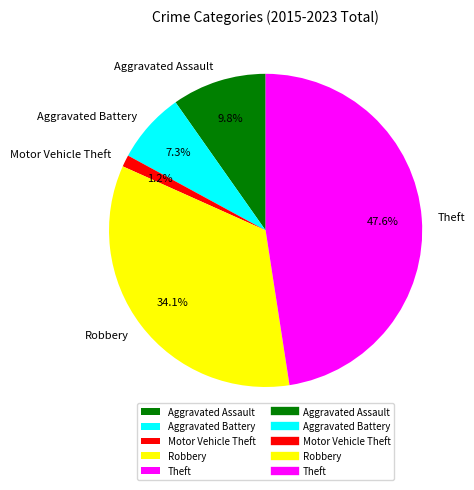

Is there any slice that represents more than half of the pie?

No